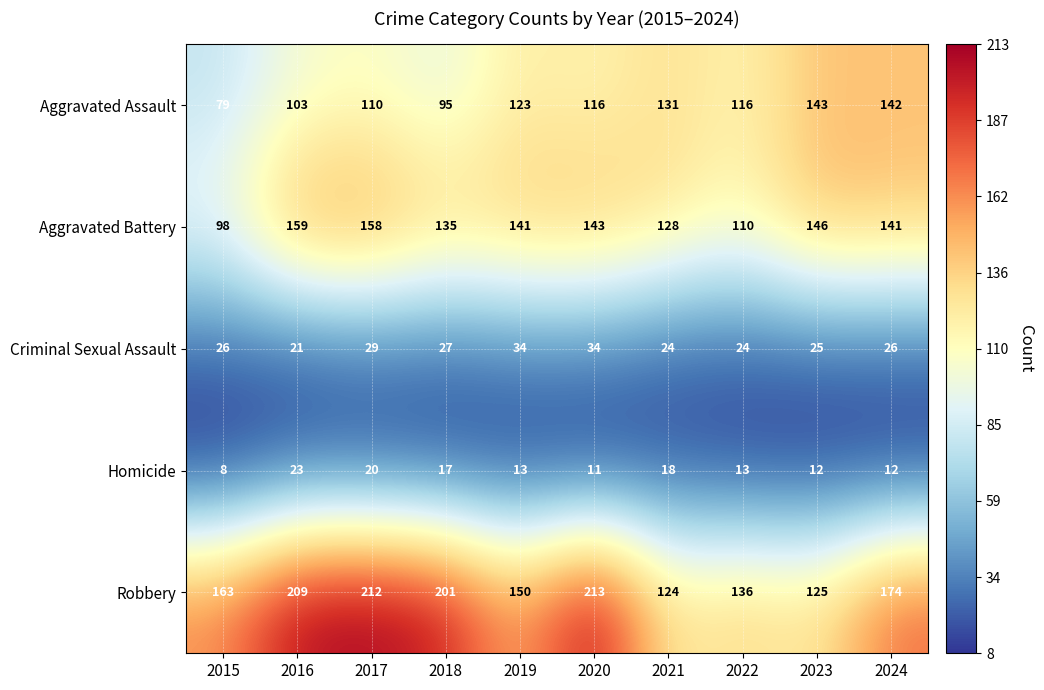

How many distinct data groups are displayed?

5